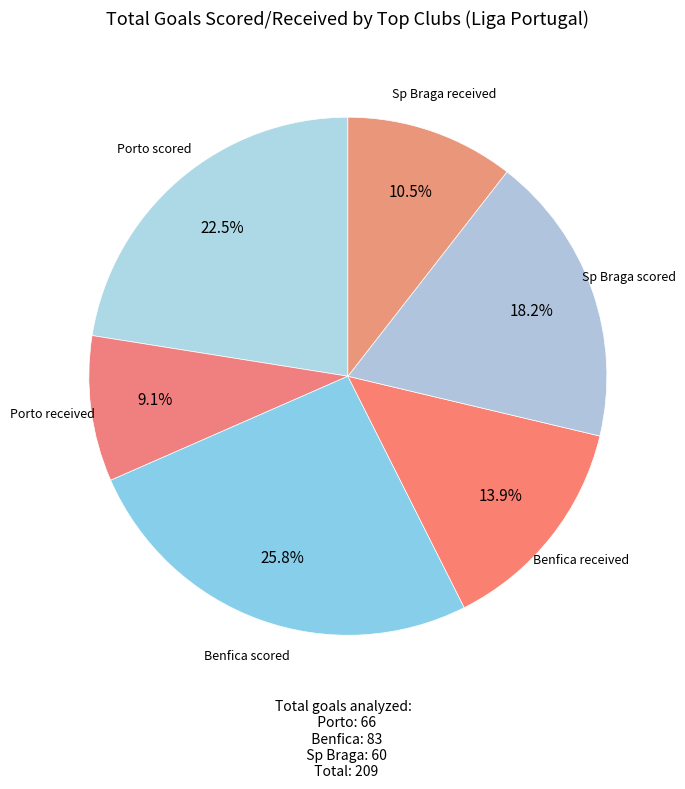

How many segments does this pie chart have?

6